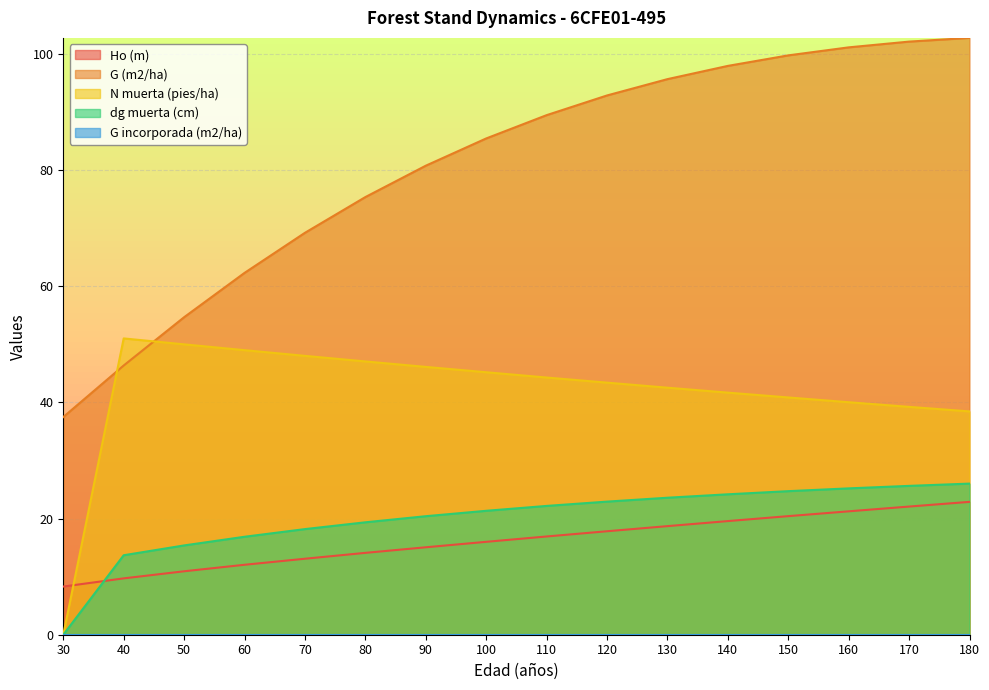

Is the value of Ho (m) at 50 greater than the value of G (m2/ha) at 150?

No